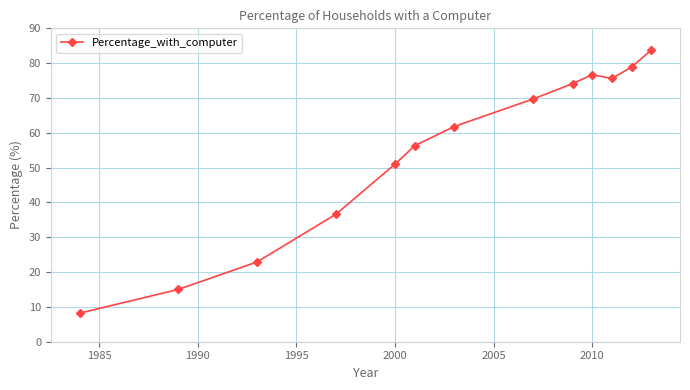

True or false: the data has more than 2 interior local peaks.

False